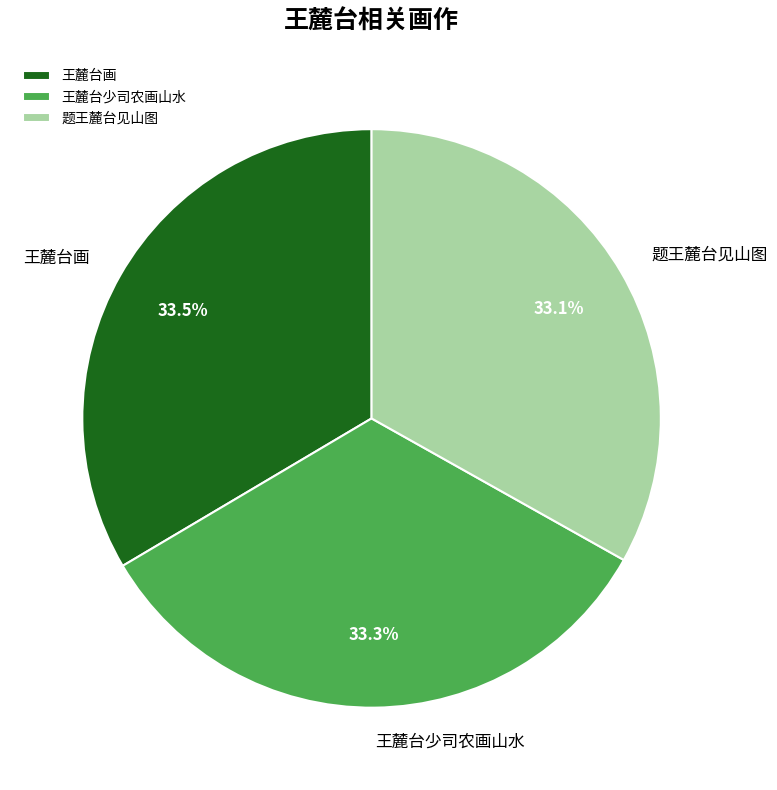

True or false: 王麓台画 accounts for 26% of the total.

False